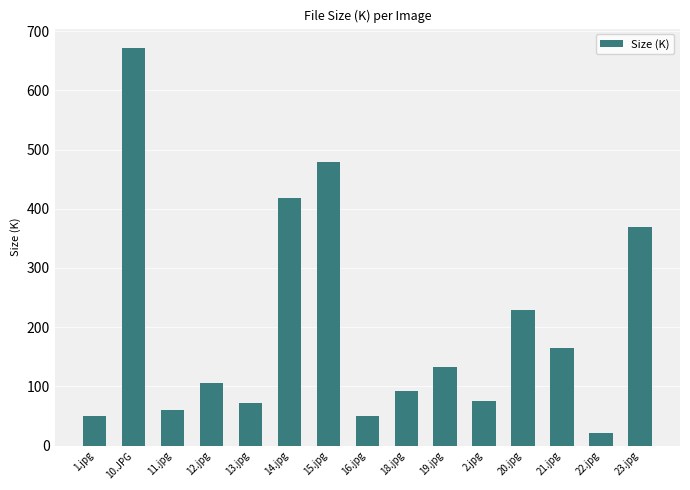

Is it true that the value at 13.jpg is 71.5?

True